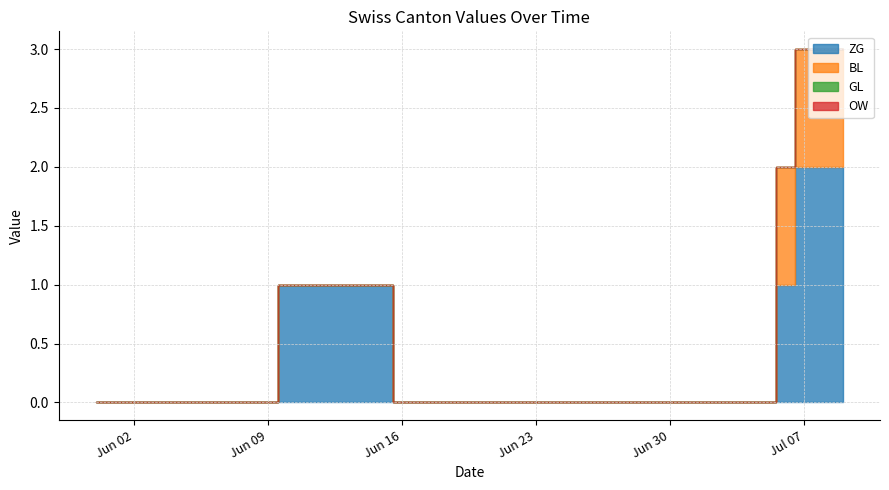

List the labels in order of ZG value, largest first.

2020-07-07, 2020-07-08, 2020-07-09, 2020-06-10, 2020-06-11, 2020-06-12, 2020-06-13, 2020-06-14, 2020-06-15, 2020-07-06, 2020-05-31, 2020-06-01, 2020-06-02, 2020-06-03, 2020-06-04, 2020-06-05, 2020-06-06, 2020-06-07, 2020-06-08, 2020-06-09, 2020-06-16, 2020-06-17, 2020-06-18, 2020-06-19, 2020-06-20, 2020-06-21, 2020-06-22, 2020-06-23, 2020-06-24, 2020-06-25, 2020-06-26, 2020-06-27, 2020-06-28, 2020-06-29, 2020-06-30, 2020-07-01, 2020-07-02, 2020-07-03, 2020-07-04, 2020-07-05